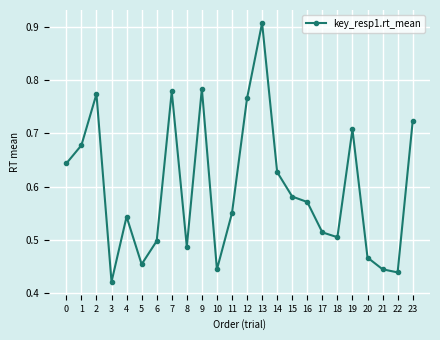

How many points are lower than both their immediate neighbors (excluding endpoints)?

6